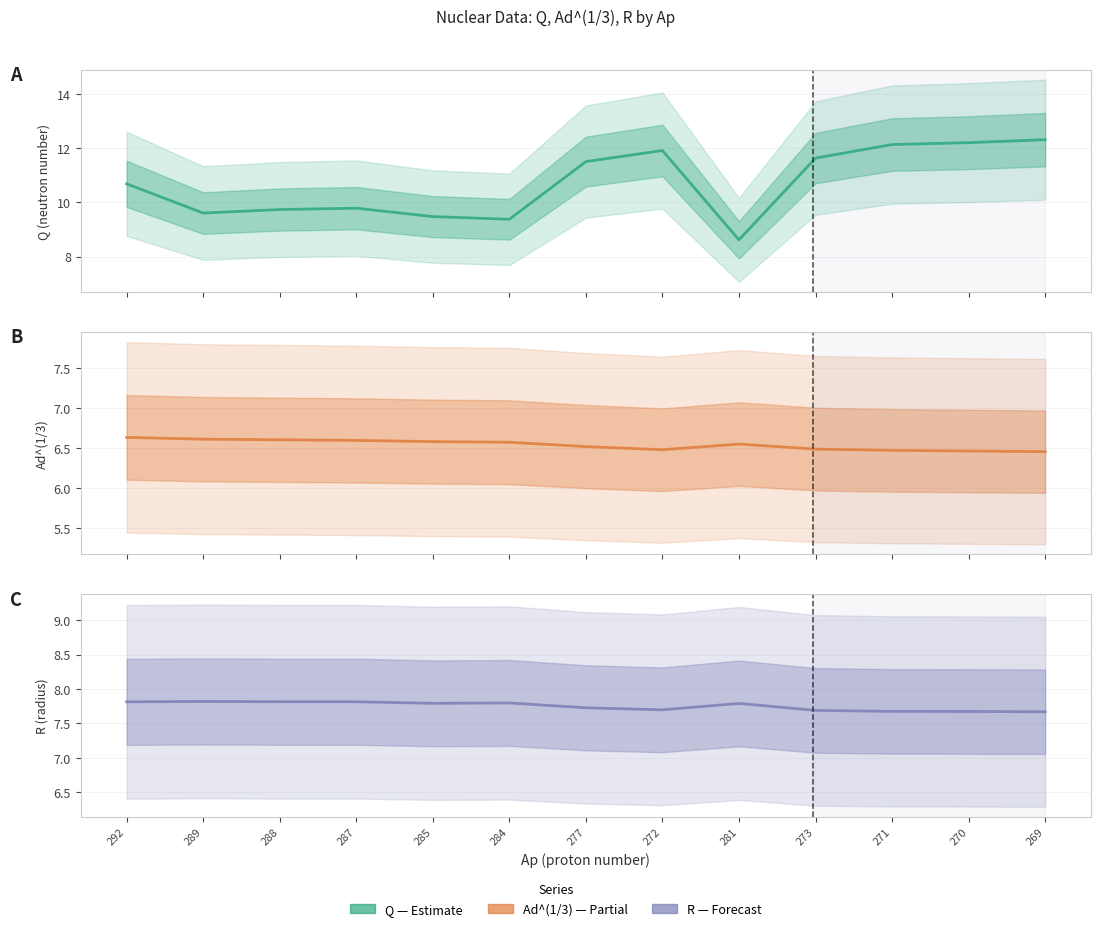

What is the label of the 7th point from the left?

277